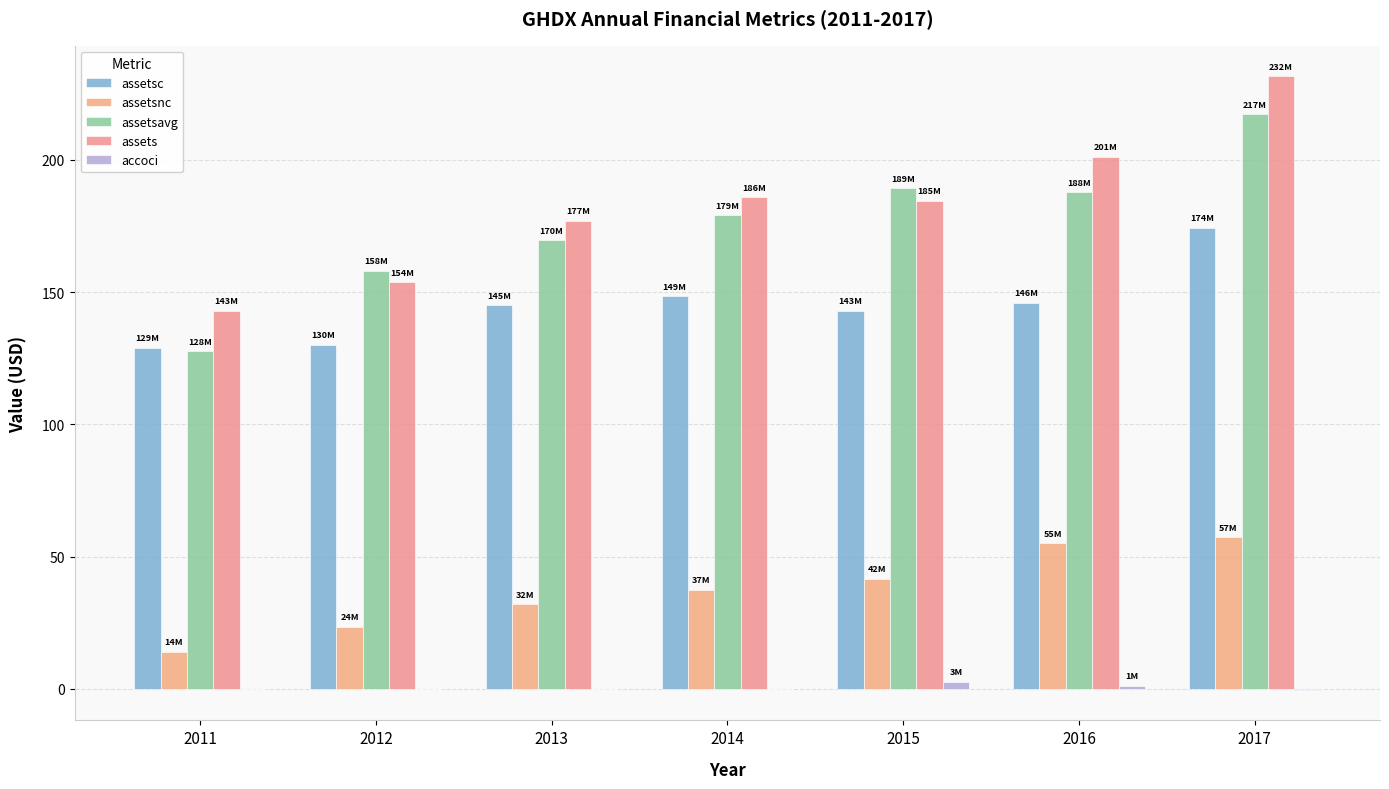

What value does the assetsnc series have at 2011?

14.0